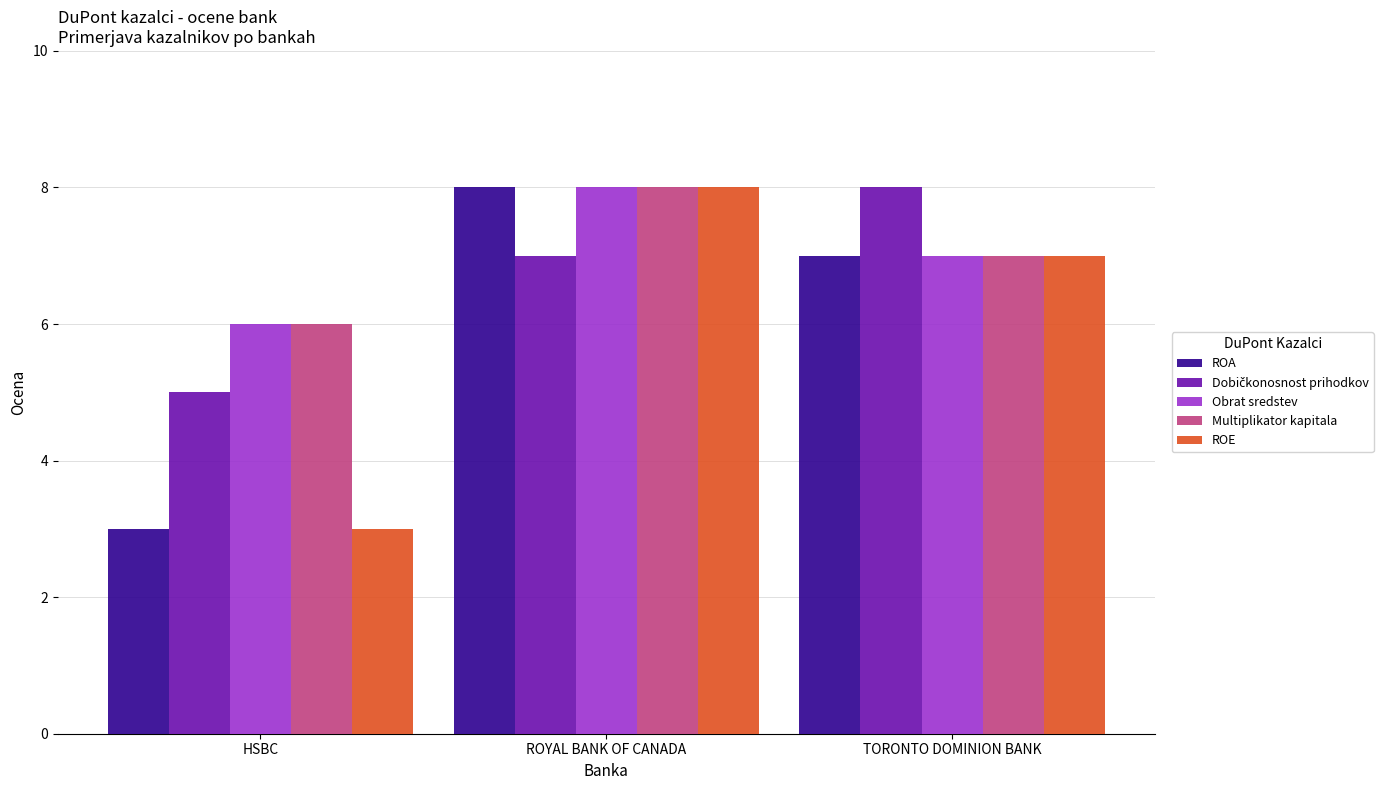

What is the approximate value of Obrat sredstev at ROYAL BANK OF CANADA?

8